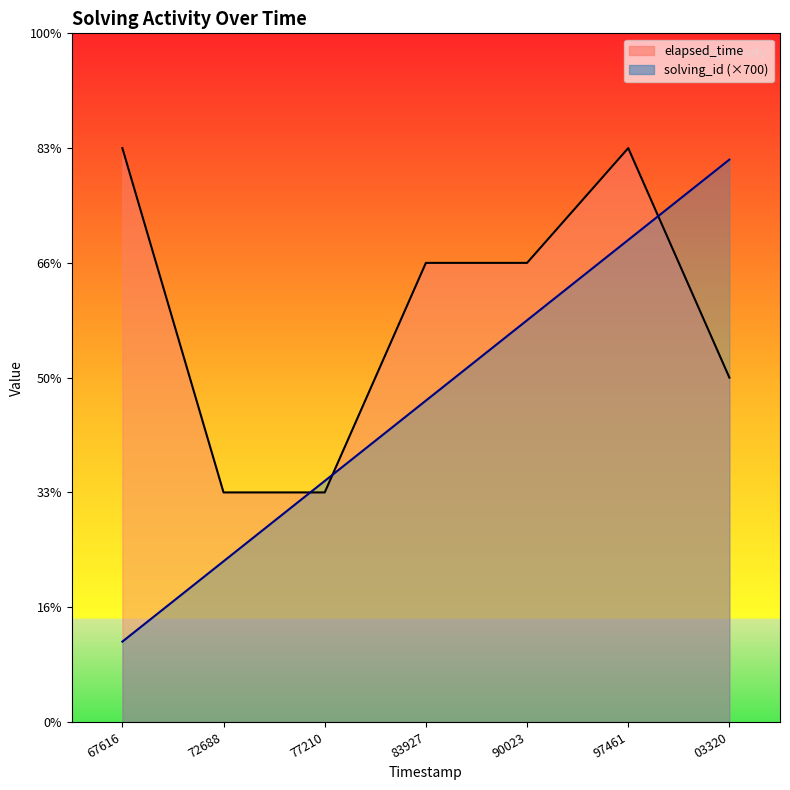

Which series changed the most between 90023 and 03320?

solving_id